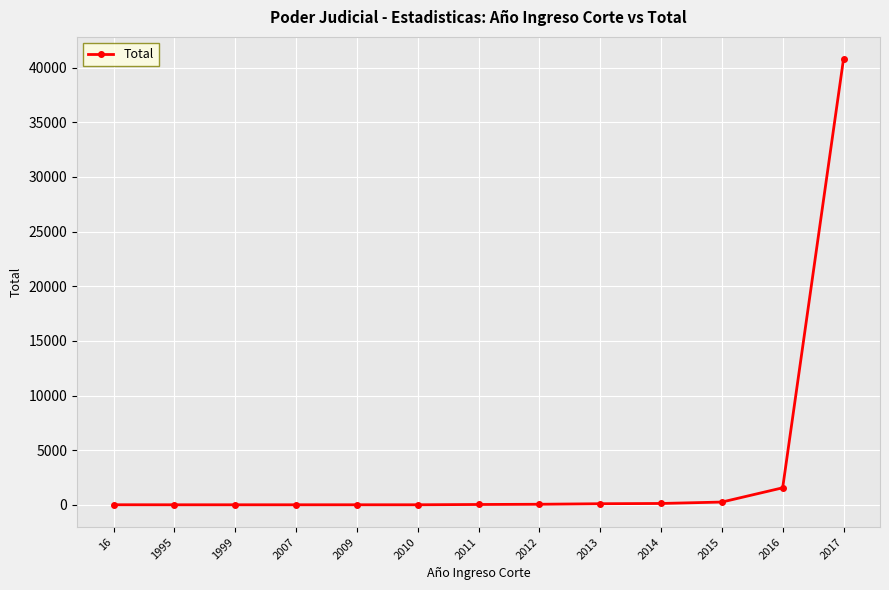

What is the change in value from 2010 to 2013?

+96